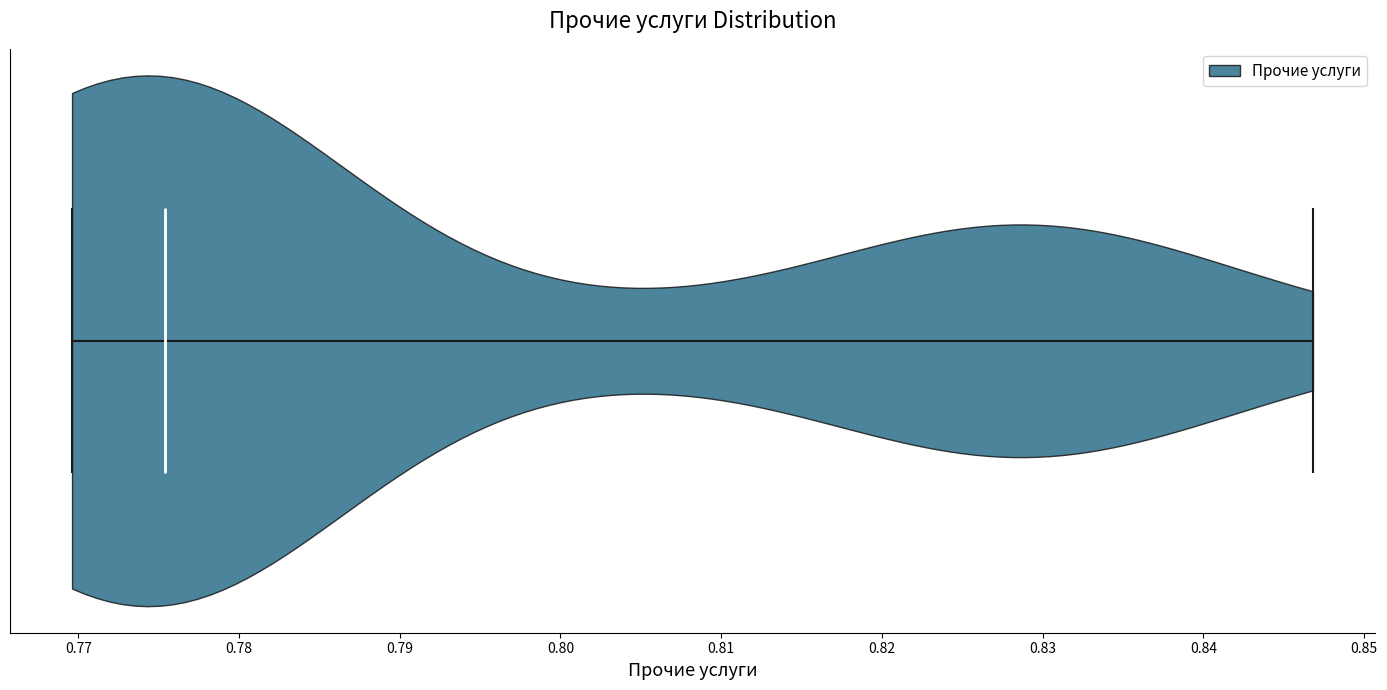

Read this violin plot against the x-axis: where its median line is, and the lowest and highest points the violin reaches. The values are not printed on the chart, so give them approximately, as read against the axis.

median line 0.775, lowest point 0.770, highest point 0.847